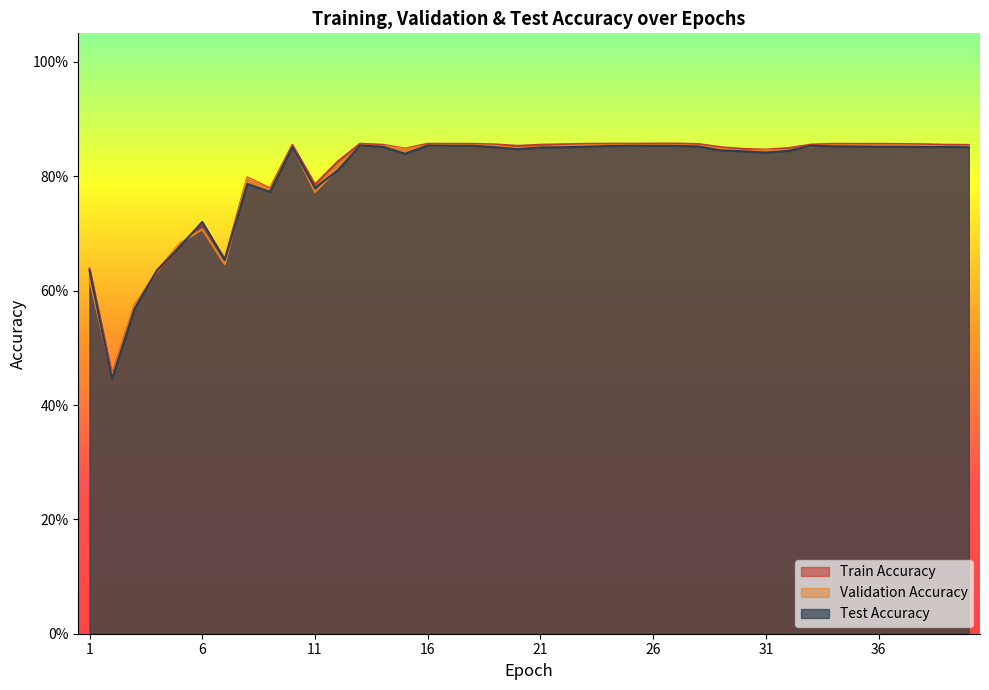

Reading left to right, what are all the values shown in this chart?

Train Accuracy: 1=0.6	2=0.5	3=0.6	4=0.6	5=0.7	6=0.7	7=0.7	8=0.8	9=0.8	10=0.9	11=0.8	12=0.8	13=0.9	14=0.9	15=0.8	16=0.9	17=0.9	18=0.9	19=0.9	20=0.9	21=0.9	22=0.9	23=0.9	24=0.9	25=0.9	26=0.9	27=0.9	28=0.9	29=0.9	30=0.8	31=0.8	32=0.8	33=0.9	34=0.9	35=0.9	36=0.9	37=0.9	38=0.9	39=0.9	40=0.9
Validation Accuracy: 1=0.6	2=0.5	3=0.6	4=0.6	5=0.7	6=0.7	7=0.6	8=0.8	9=0.8	10=0.9	11=0.8	12=0.8	13=0.9	14=0.9	15=0.8	16=0.9	17=0.9	18=0.9	19=0.9	20=0.8	21=0.9	22=0.9	23=0.9	24=0.9	25=0.9	26=0.9	27=0.9	28=0.9	29=0.8	30=0.8	31=0.8	32=0.8	33=0.9	34=0.9	35=0.9	36=0.9	37=0.9	38=0.9	39=0.9	40=0.9
Test Accuracy: 1=0.6	2=0.4	3=0.6	4=0.6	5=0.7	6=0.7	7=0.7	8=0.8	9=0.8	10=0.9	11=0.8	12=0.8	13=0.9	14=0.9	15=0.8	16=0.9	17=0.9	18=0.9	19=0.9	20=0.8	21=0.9	22=0.9	23=0.9	24=0.9	25=0.9	26=0.9	27=0.9	28=0.9	29=0.8	30=0.8	31=0.8	32=0.8	33=0.9	34=0.9	35=0.9	36=0.9	37=0.9	38=0.9	39=0.9	40=0.9